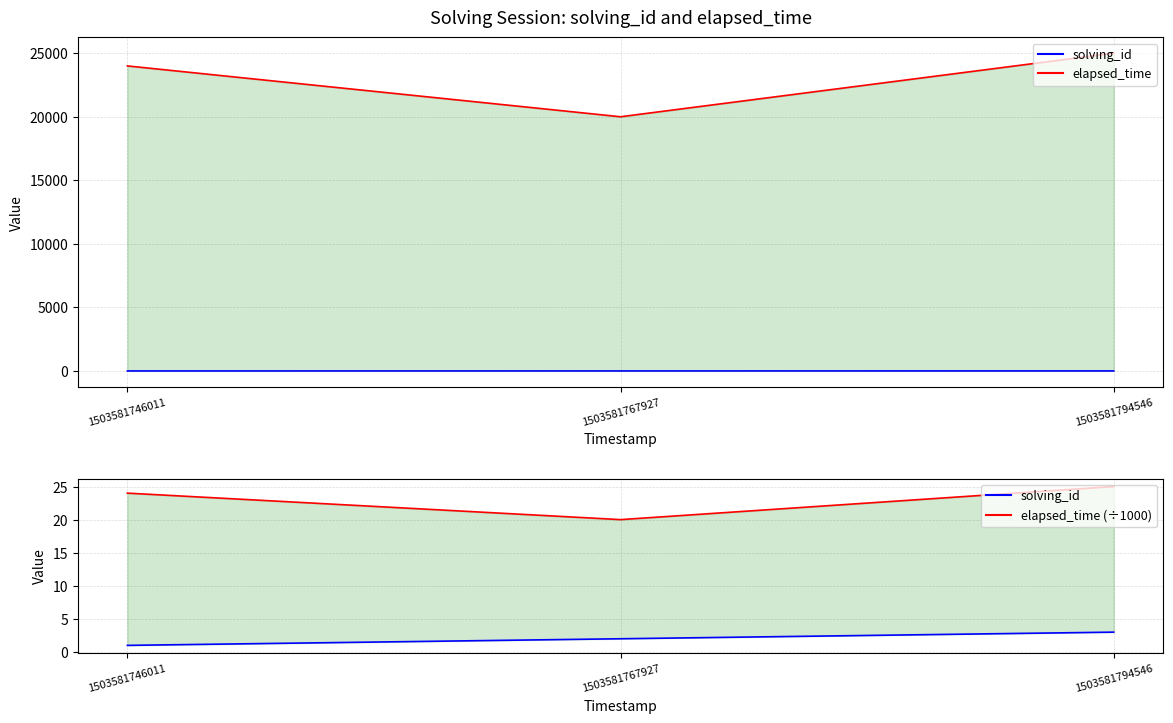

What is the difference between the highest and lowest values at 1503581767927?

19998